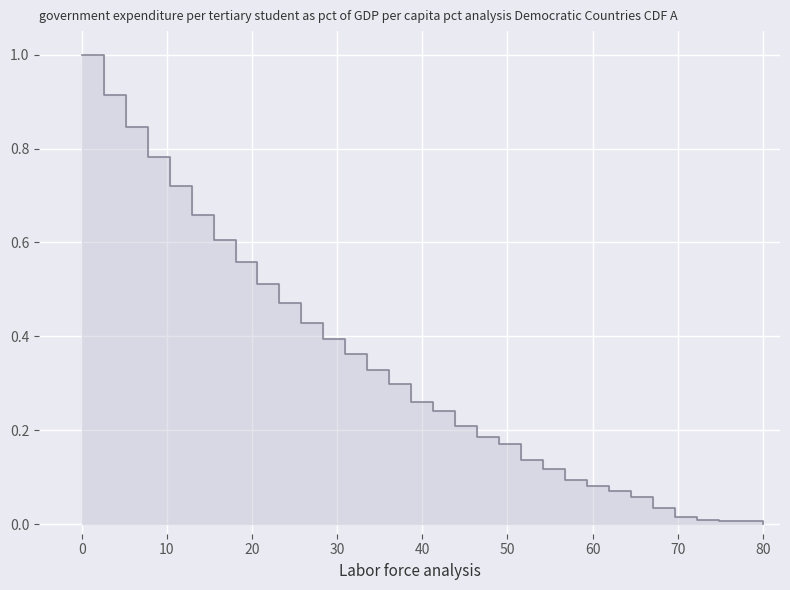

What is the difference between the maximum and minimum values?

1.0